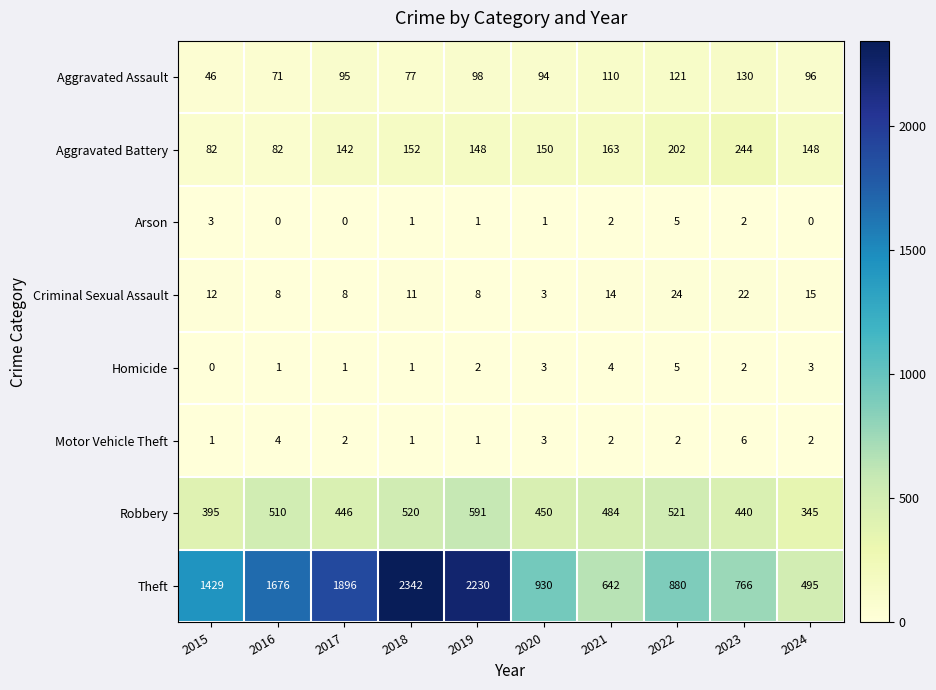

What is the maximum value for Robbery?

591